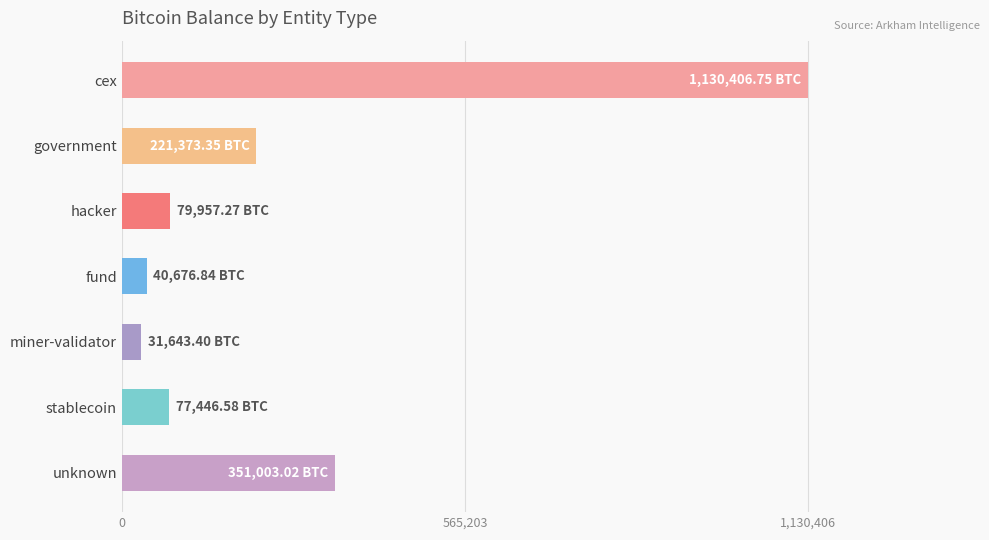

What is the sum of all values?

1932507.2